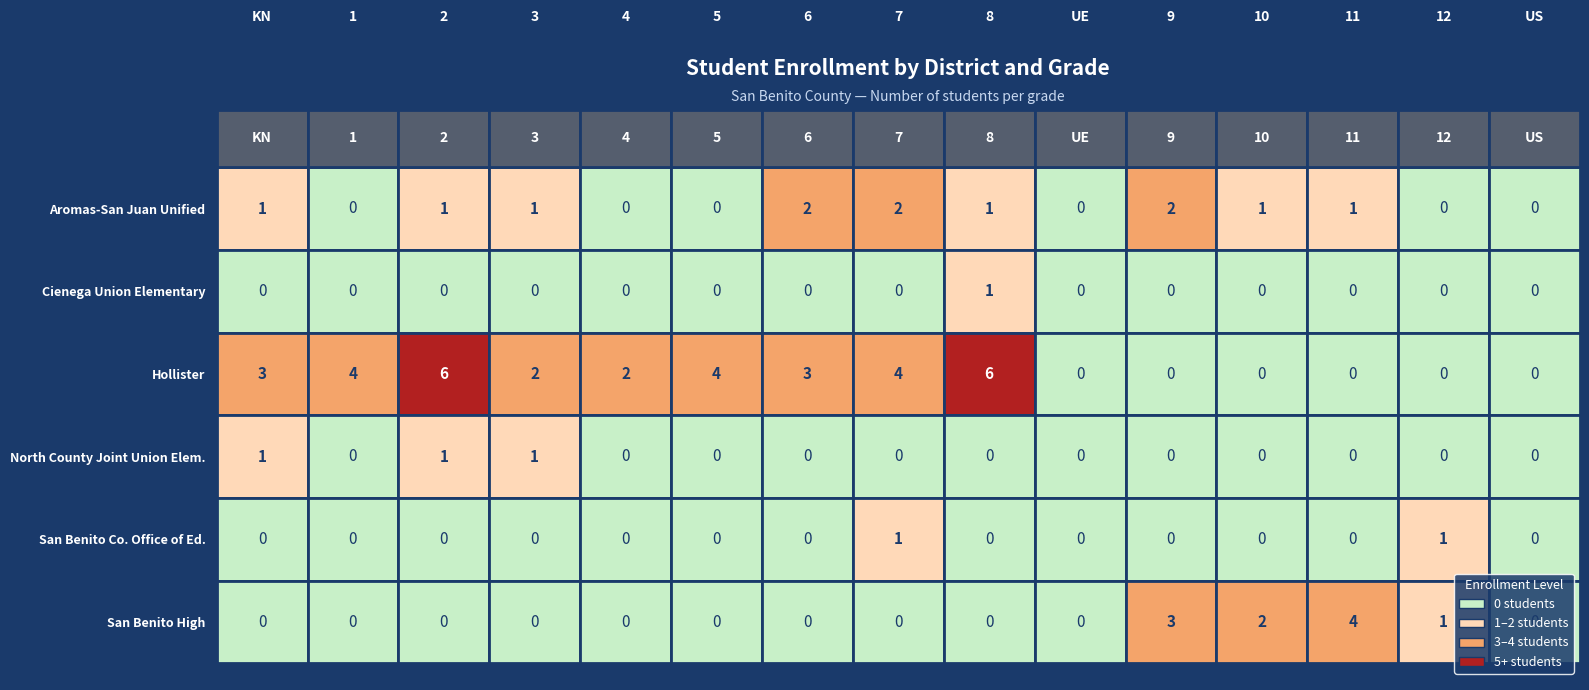

True or false: Aromas-San Juan Unified has a value of 5.5 at 11.

True